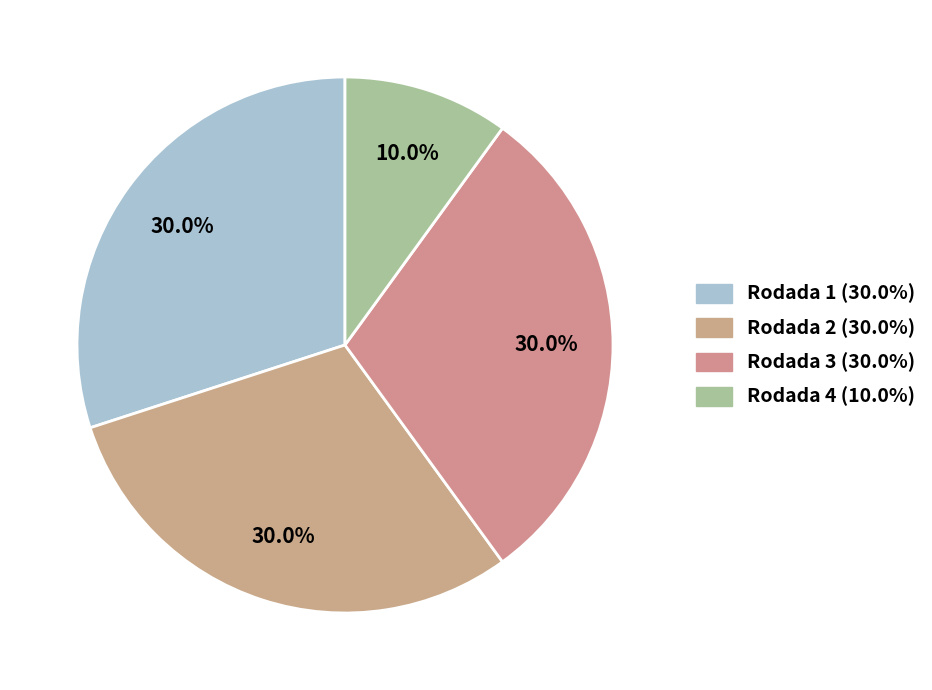

To the nearest percent, what is the combined percentage of Rodada 1 and Rodada 2?

60%